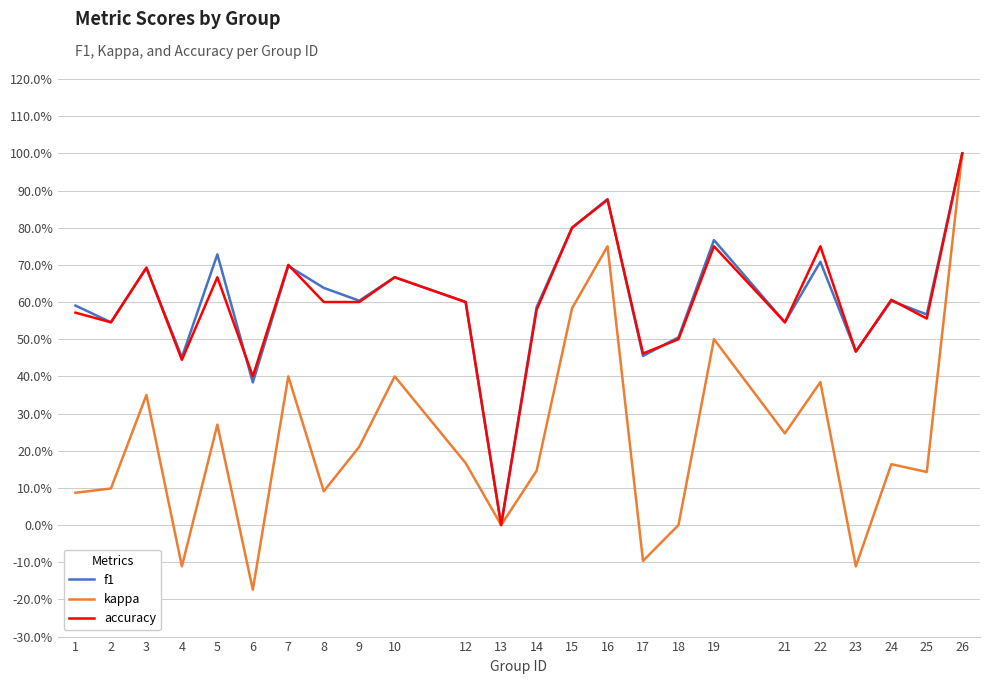

Is this an area chart (filled region under the line)?

No